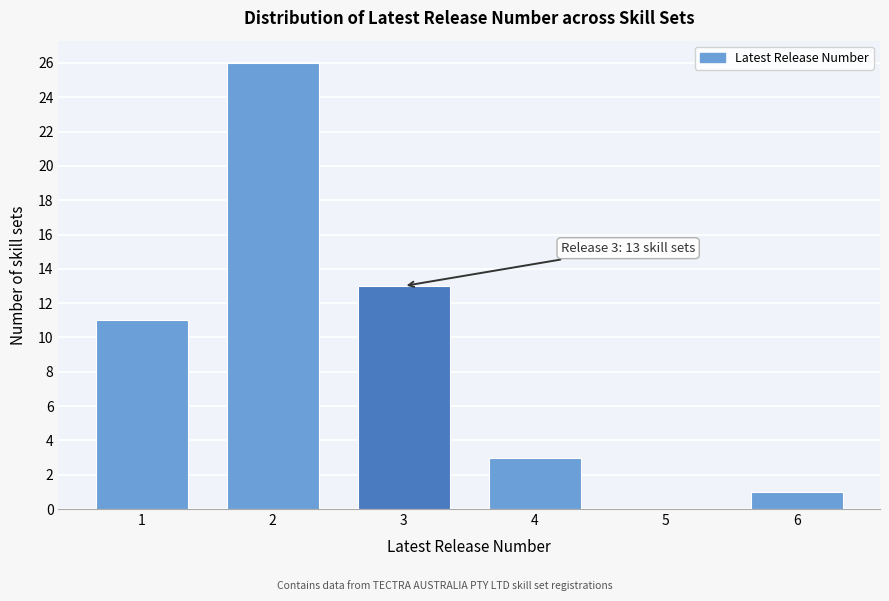

Reading right to left, extract all data points from this chart.

6=1	5=0	4=3	3=13	2=26	1=11